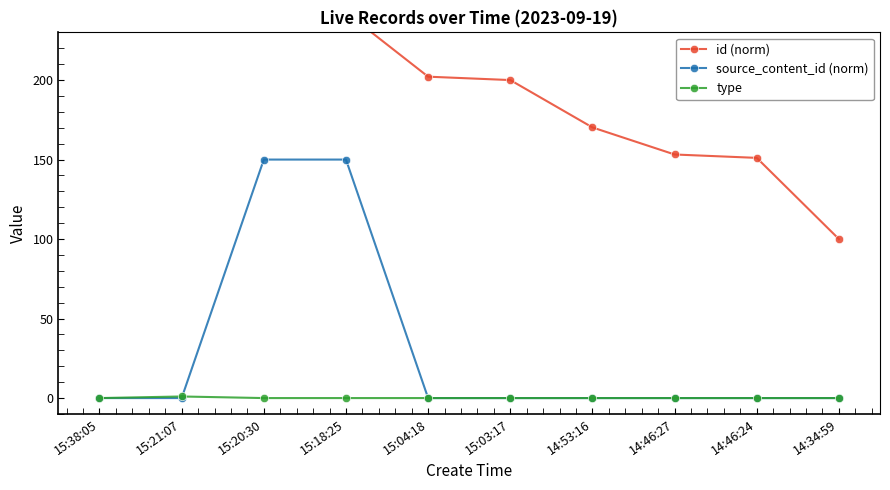

How many positive values does the type series have?

1